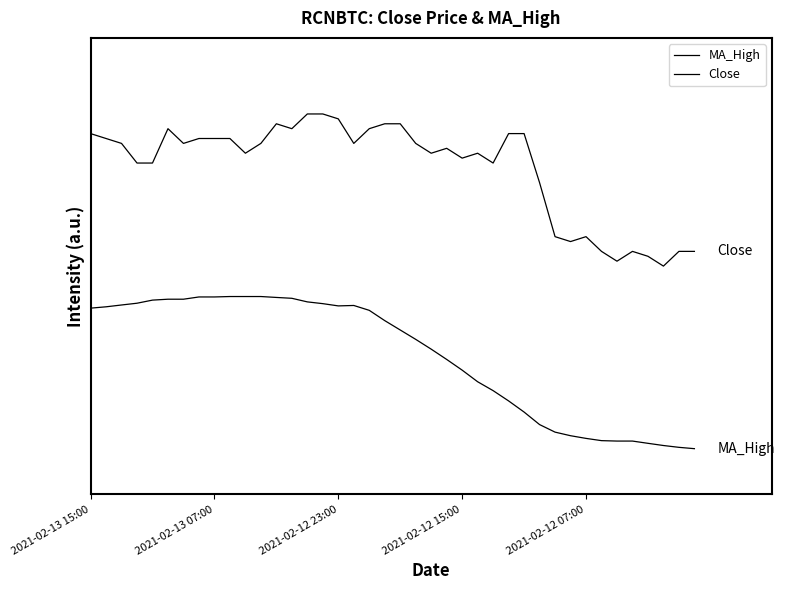

List the labels in order of Close value, smallest first.

37, 34, 36, 33, 35, 38, 39, 31, 30, 32, 29, 2021-02-12 15:00, 2021-02-12 07:00, 26, 24, 10, 22, 25, 23, 2021-02-12 23:00, 6, 11, 17, 21, 2021-02-13 07:00, 7, 8, 9, 2021-02-13 15:00, 27, 28, 5, 13, 18, 12, 19, 20, 16, 14, 15